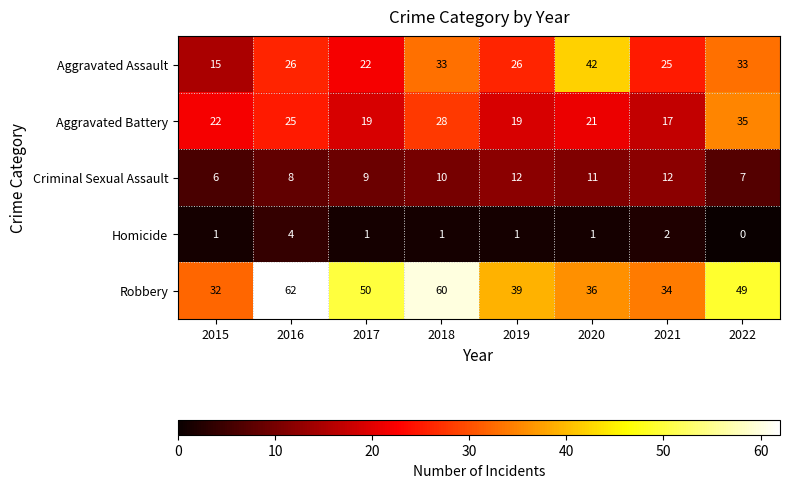

What is the average value of the Aggravated Assault series?

28